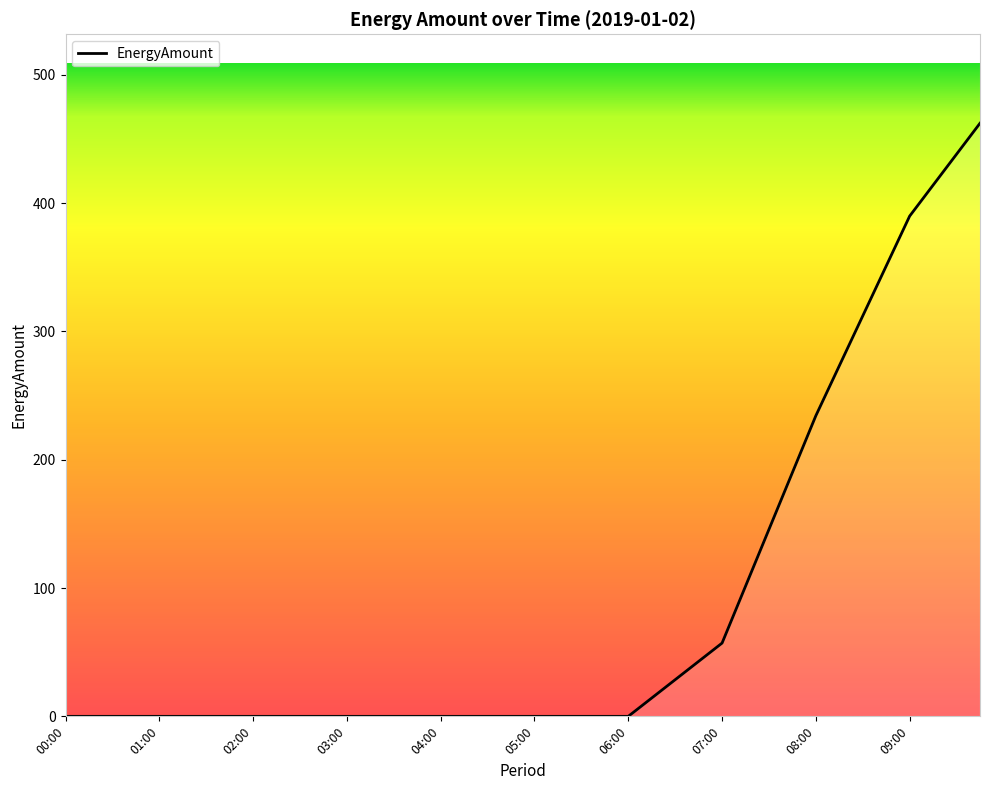

What is the greatest value displayed?

462.3